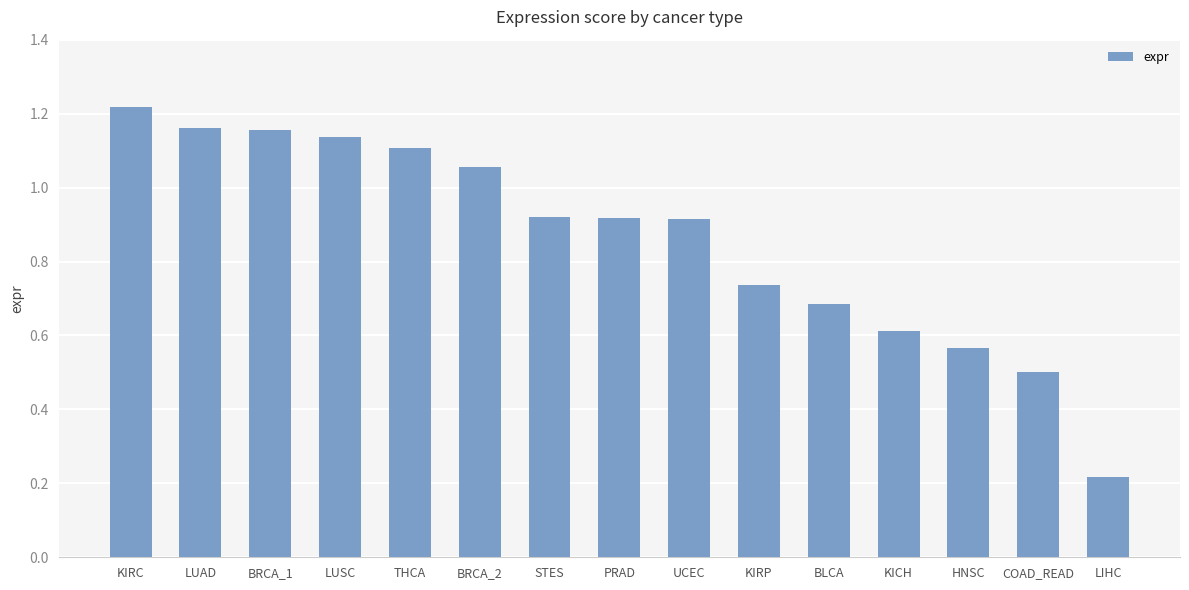

Which label corresponds to the smallest value in the chart?

LIHC